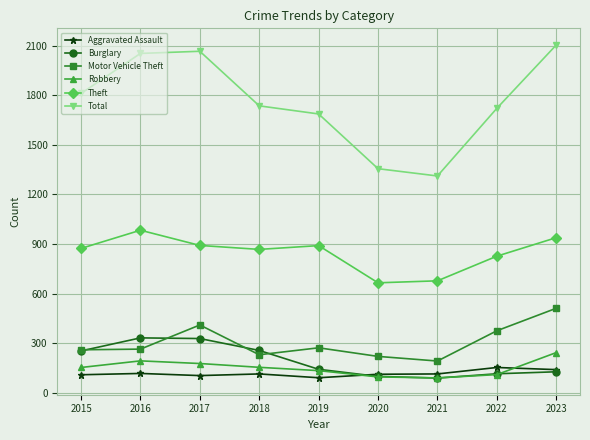

Which category has the highest value in the Robbery series?

2023